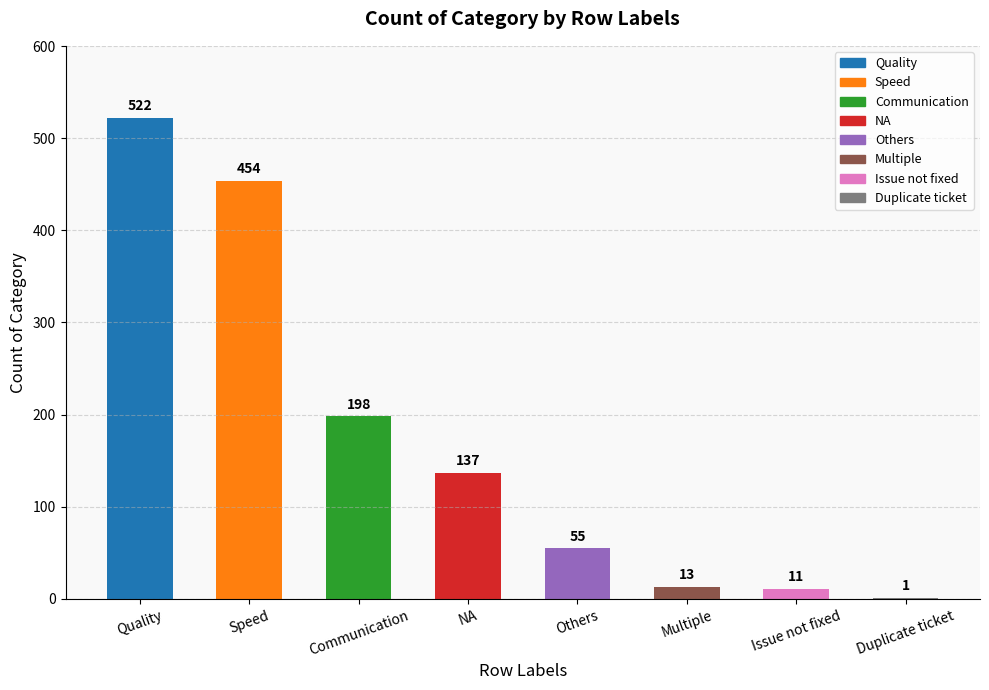

Reading right to left, list all the values displayed in this chart.

Duplicate ticket=1	Issue not fixed=11	Multiple=13	Others=55	NA=137	Communication=198	Speed=454	Quality=522